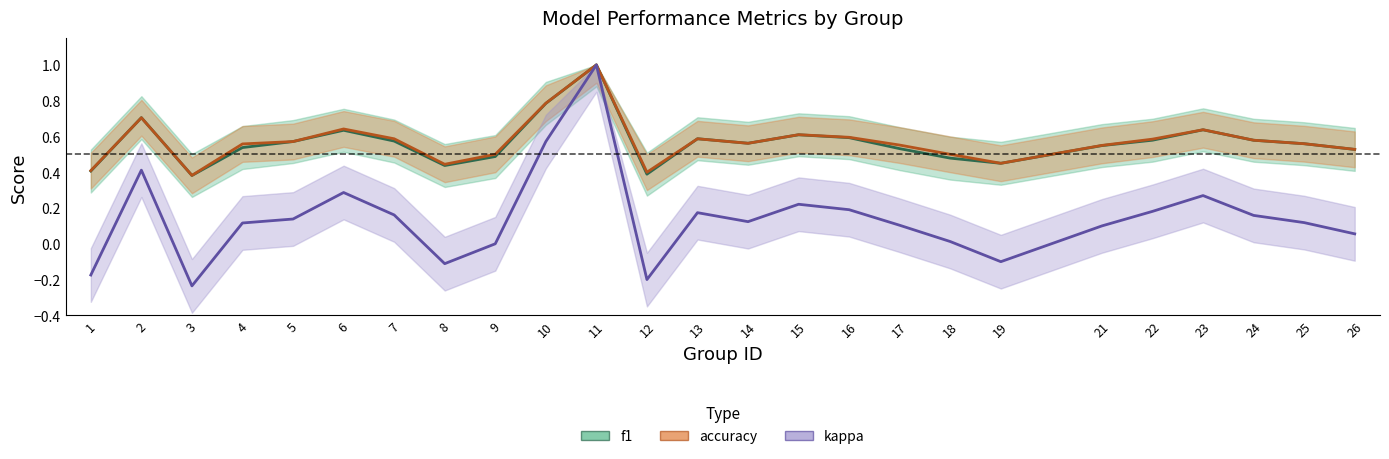

How many interior local valleys does the kappa series have?

5